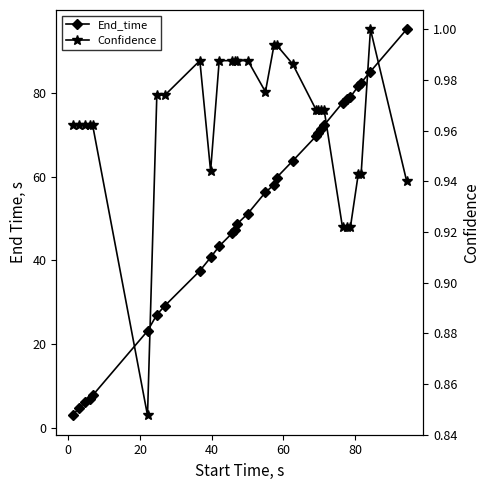

How many series are shown in this chart?

2